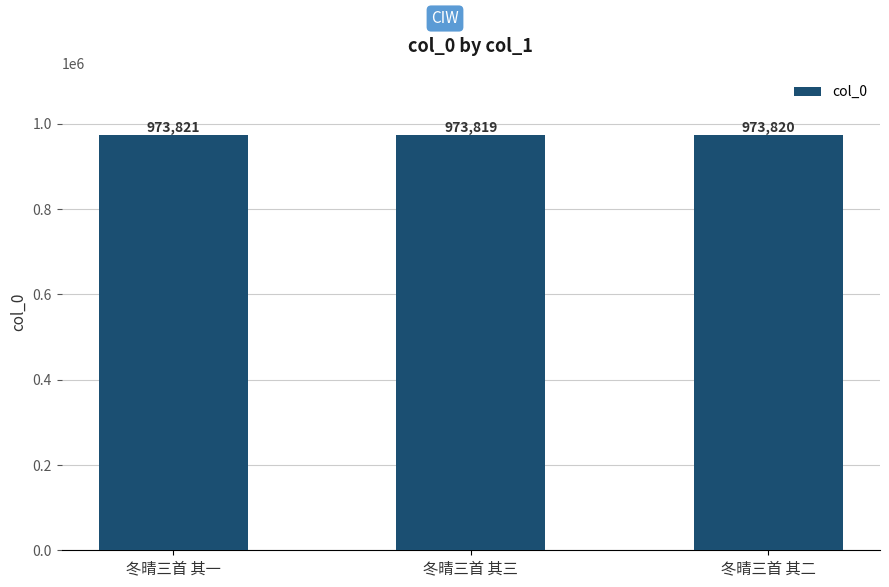

Is it true that the value at 冬晴三首 其二 is 230022?

False